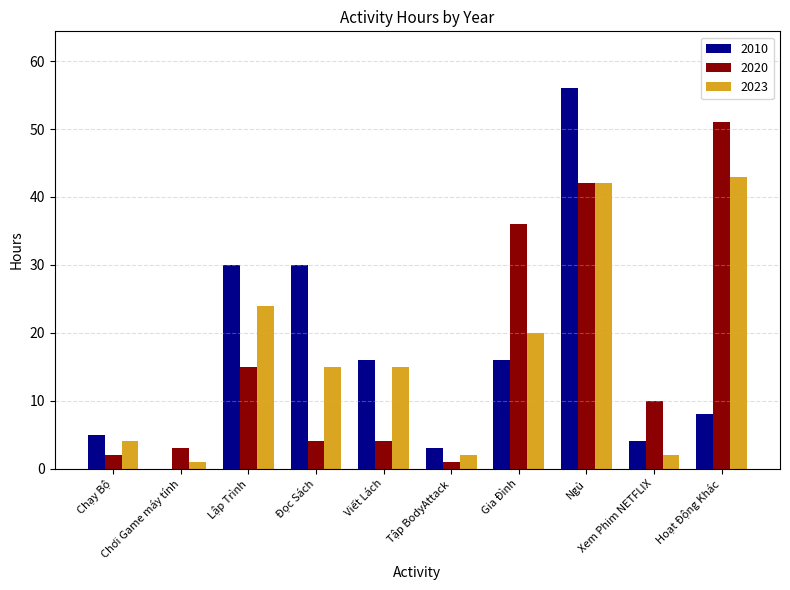

Reading left to right, list all the values displayed in this chart.

2010: Chạy Bộ=5	Chơi Game máy tính=0	Lập Trình=30	Đọc Sách=30	Viết Lách=16	Tập BodyAttack=3	Gia Đình=16	Ngủ=56	Xem Phim NETFLIX=4	Hoạt Động Khác=8
2020: Chạy Bộ=2	Chơi Game máy tính=3	Lập Trình=15	Đọc Sách=4	Viết Lách=4	Tập BodyAttack=1	Gia Đình=36	Ngủ=42	Xem Phim NETFLIX=10	Hoạt Động Khác=51
2023: Chạy Bộ=4	Chơi Game máy tính=1	Lập Trình=24	Đọc Sách=15	Viết Lách=15	Tập BodyAttack=2	Gia Đình=20	Ngủ=42	Xem Phim NETFLIX=2	Hoạt Động Khác=43